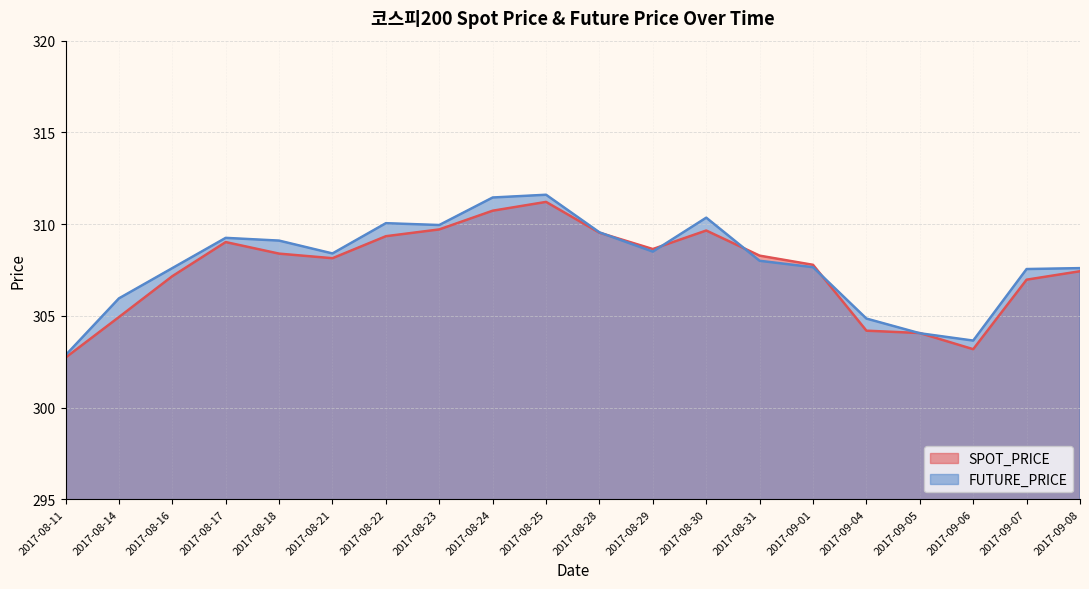

True or false: FUTURE_PRICE has a value of 476.6 at 2017-09-04.

False